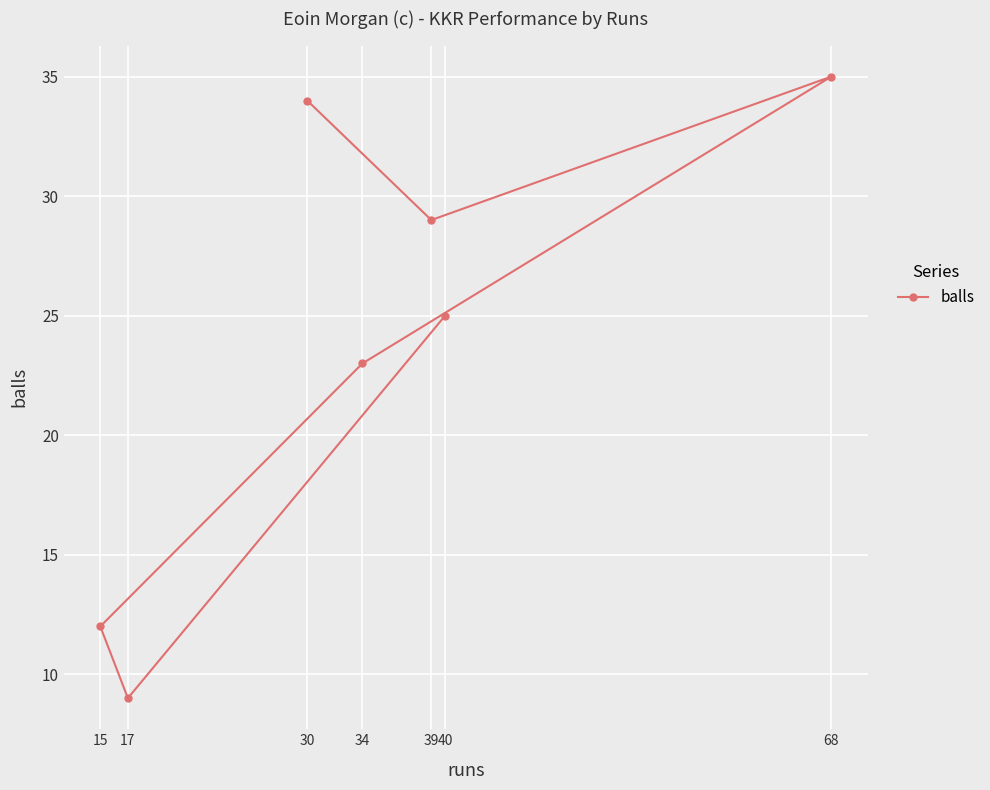

List the labels in order of value, largest first.

68, 30, 39, 40, 34, 15, 17